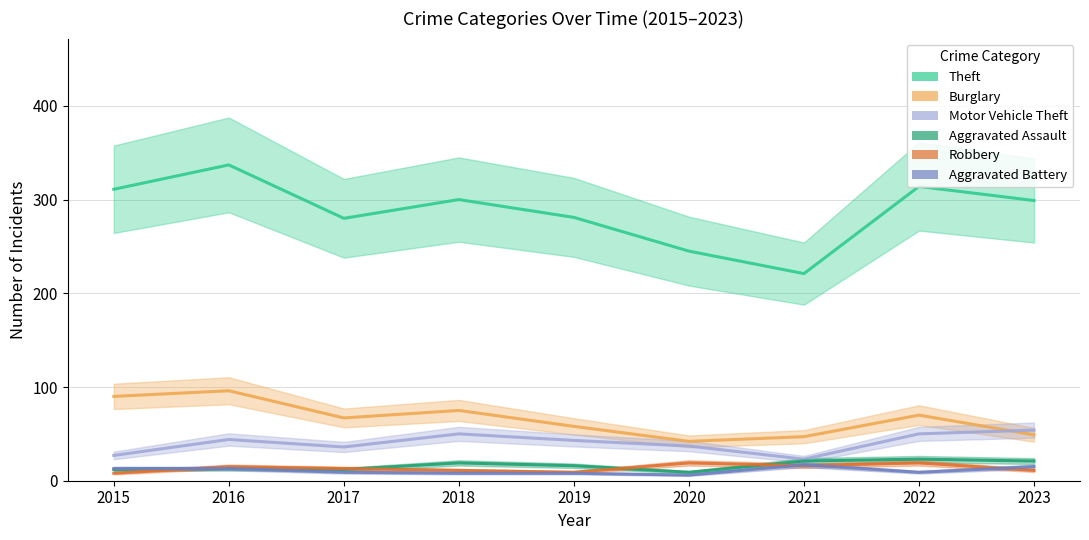

What is the spread (max minus min) of values at 2019?

273